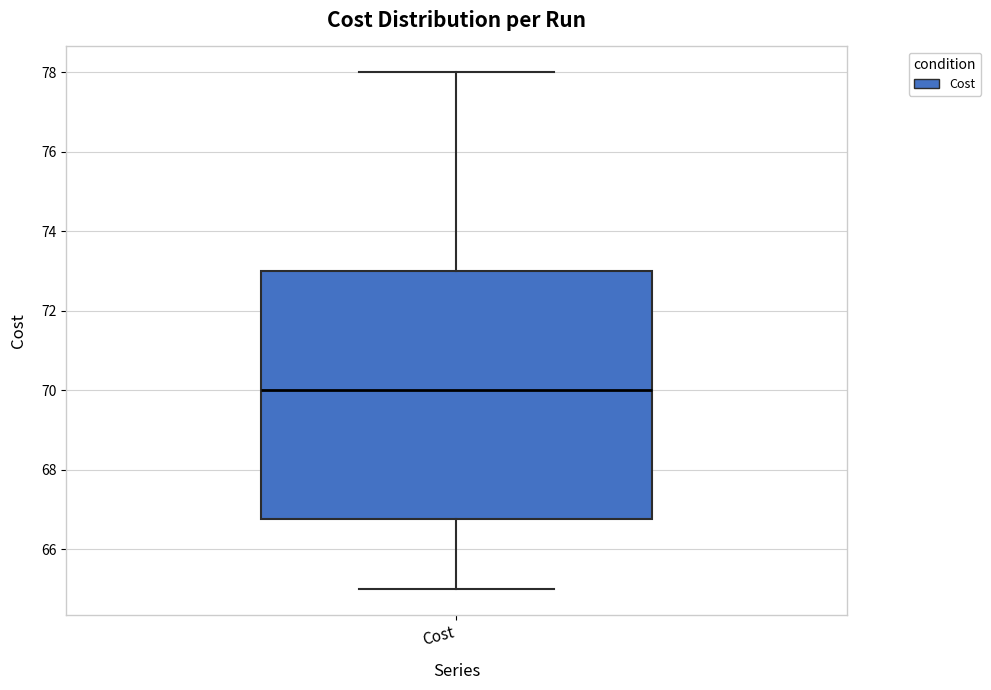

Read this box plot against the y-axis: the position of the median line, the range covered by the box, and the ends of both whiskers. The values are not printed on the chart, so give them approximately, as read against the axis.

median 70.0, box 66.8 to 73.0, whiskers 65.0 to 78.0